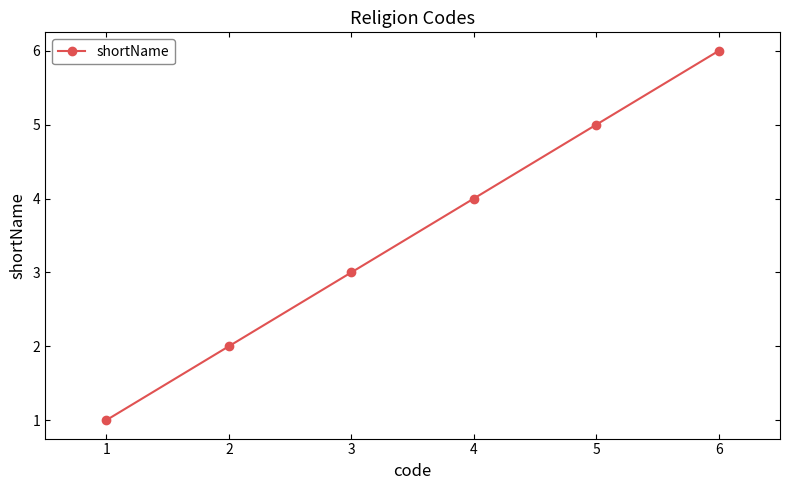

What is the difference between the maximum and minimum values?

5